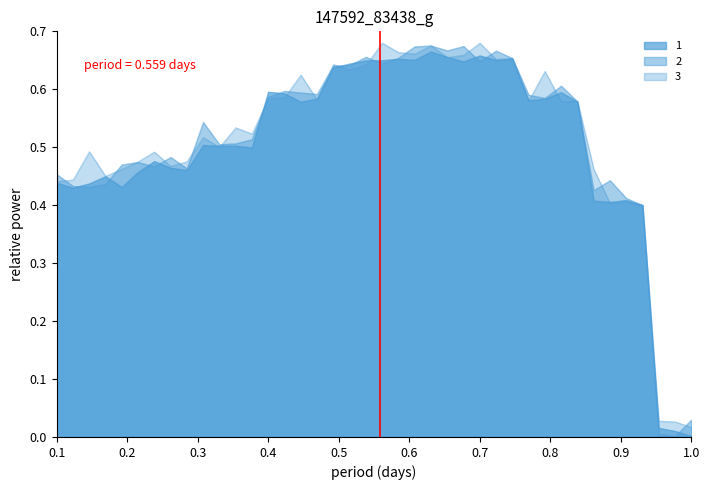

What is the sum of all 2 values?

20.5